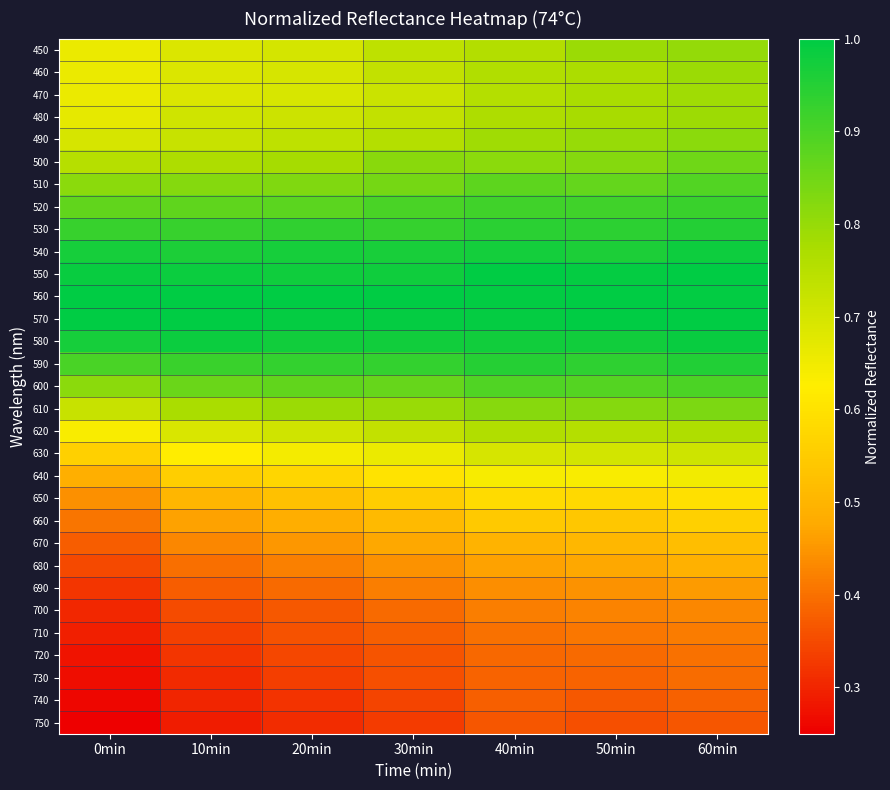

What is the difference between the highest and lowest values at 60min?

0.6